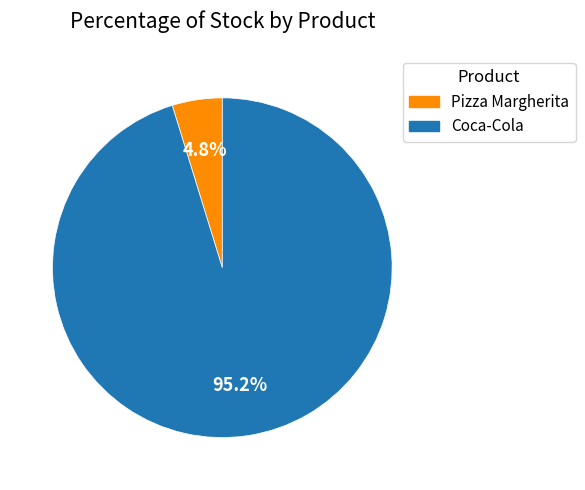

To the nearest percent, what is the average slice percentage?

50%